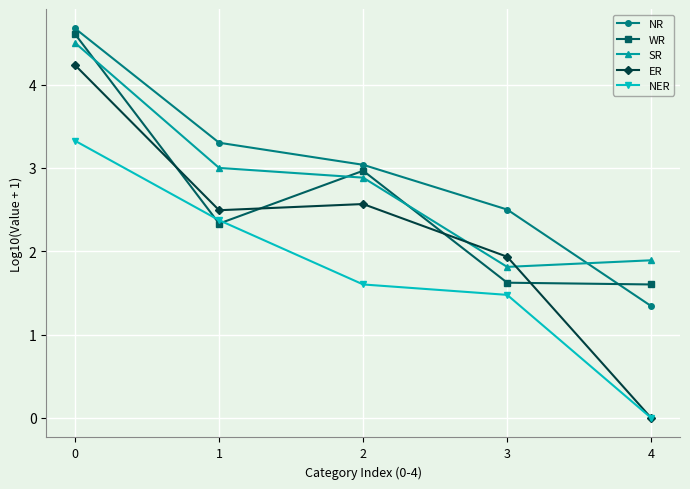

How many interior local valleys does the ER series have?

1